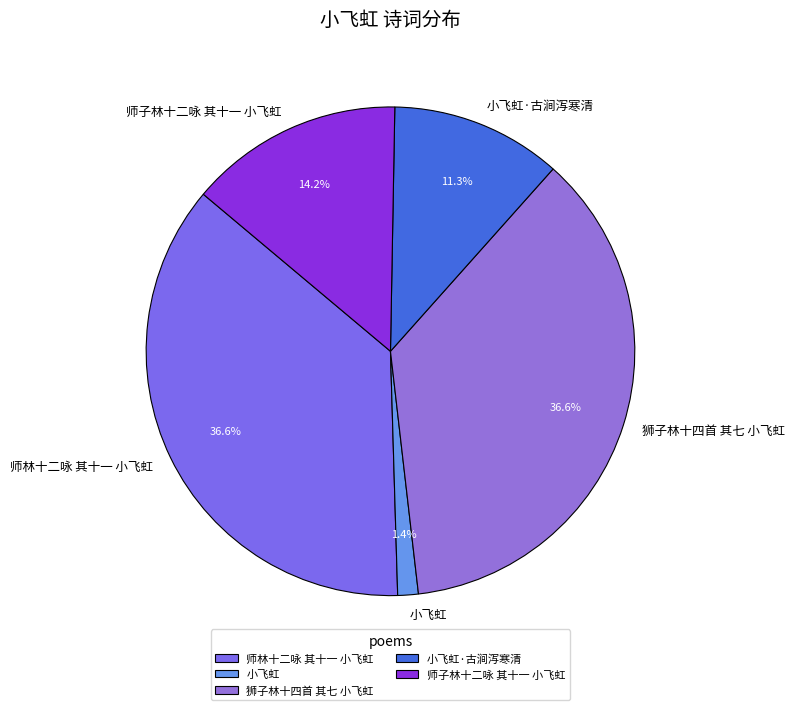

Count the number of slices in the pie.

5